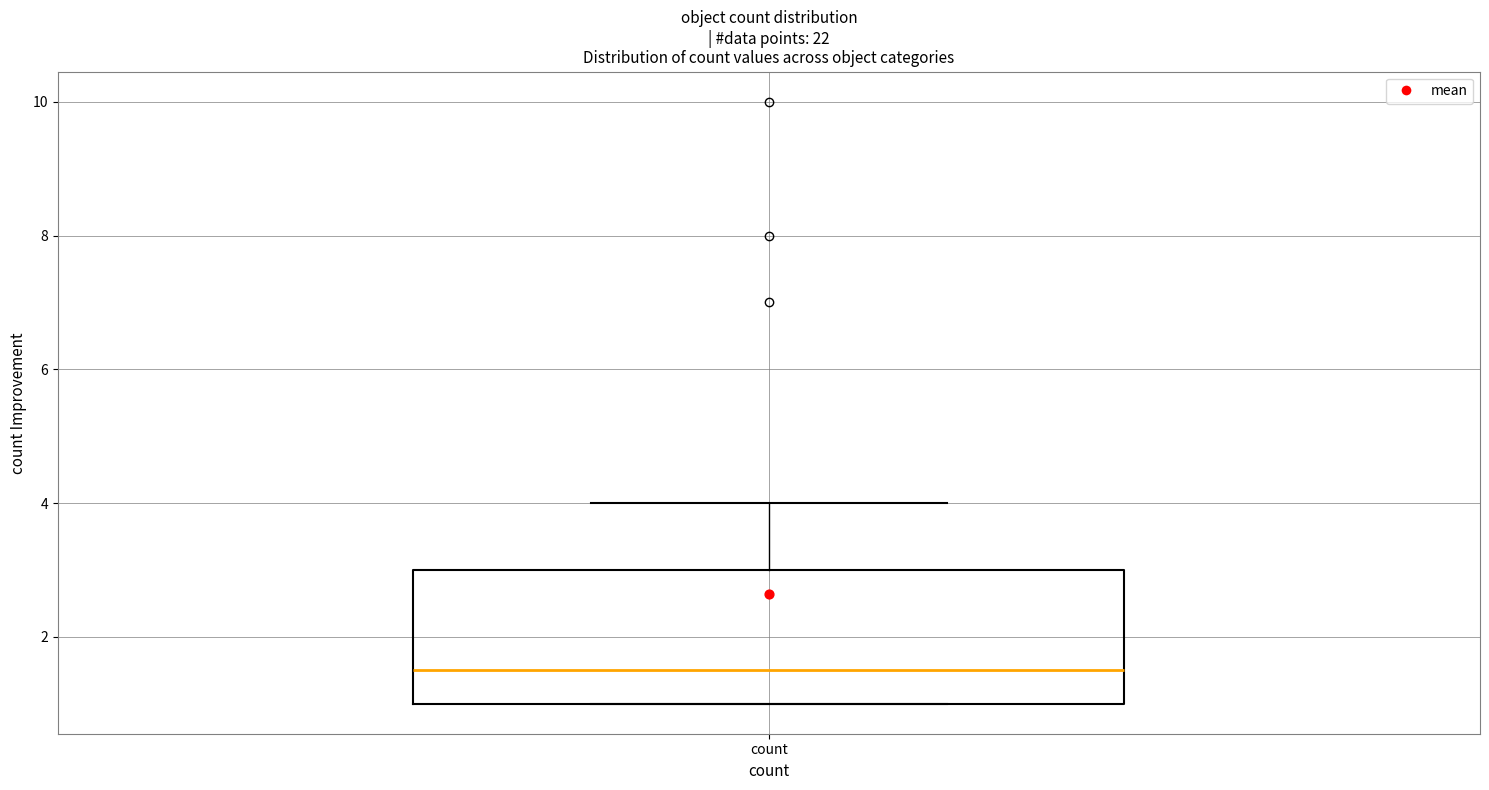

Transcribe this box plot: give where the median line is, the range the box spans, and where the two whiskers end, as read against the y-axis. The values are not printed on the chart, so give them approximately, as read against the axis.

median 1.6, box 1.0 to 3.0, whiskers 1.0 to 4.0